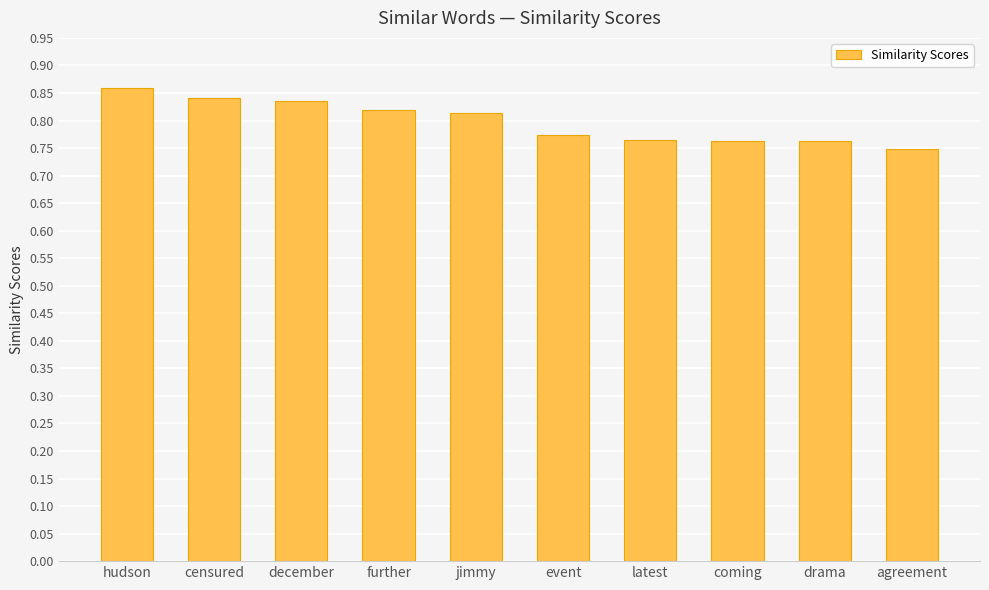

How many values are between 0 and 1?

10